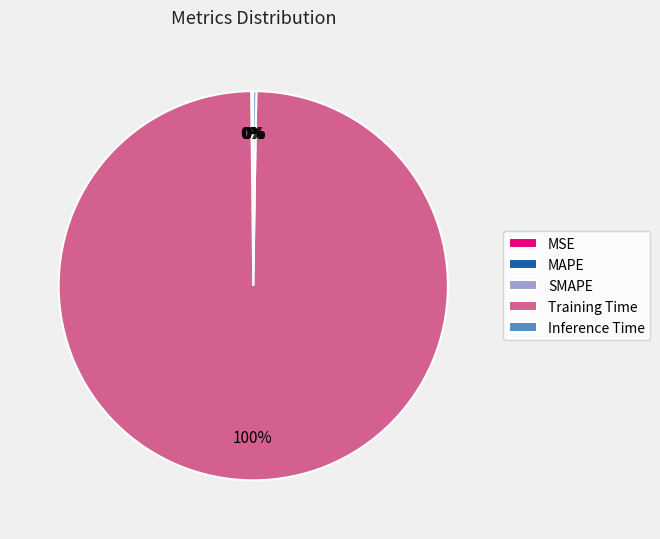

Is there any slice that represents more than half of the pie?

Yes